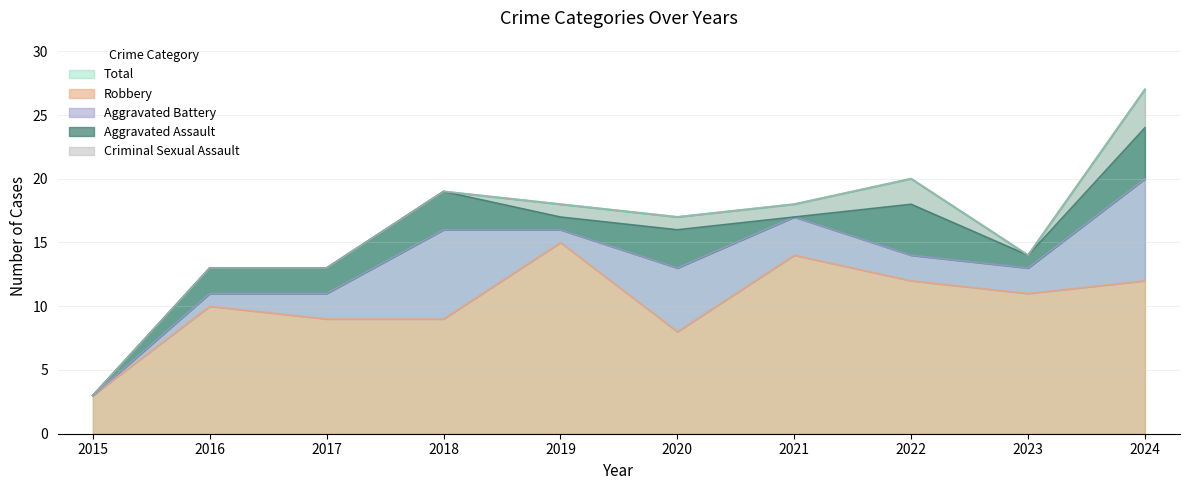

What is the sum of the Robbery values at 2018 and 2024?

21